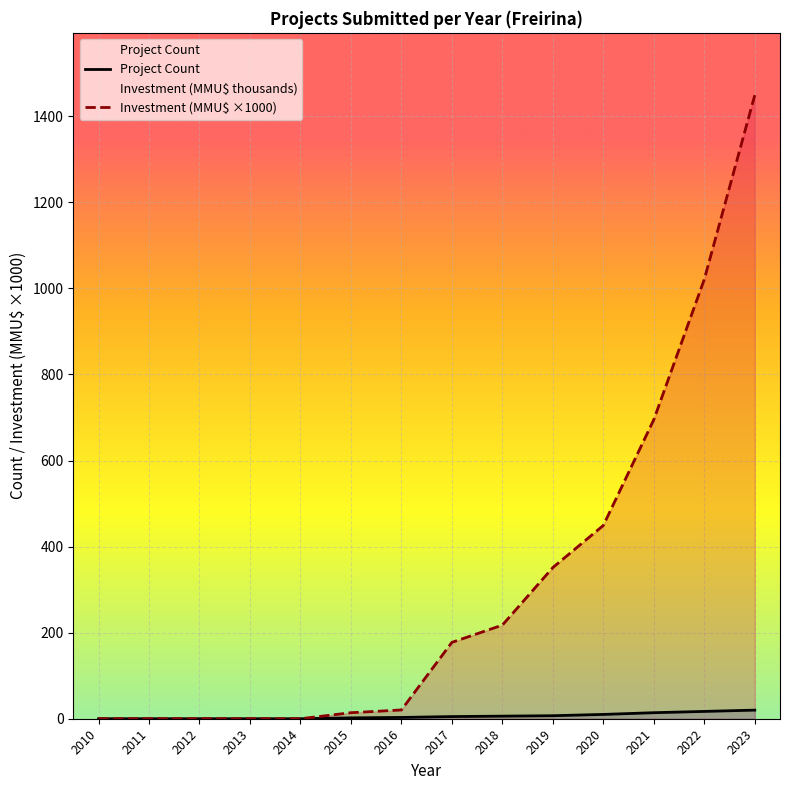

At how many categories does at least one series exceed 609?

3